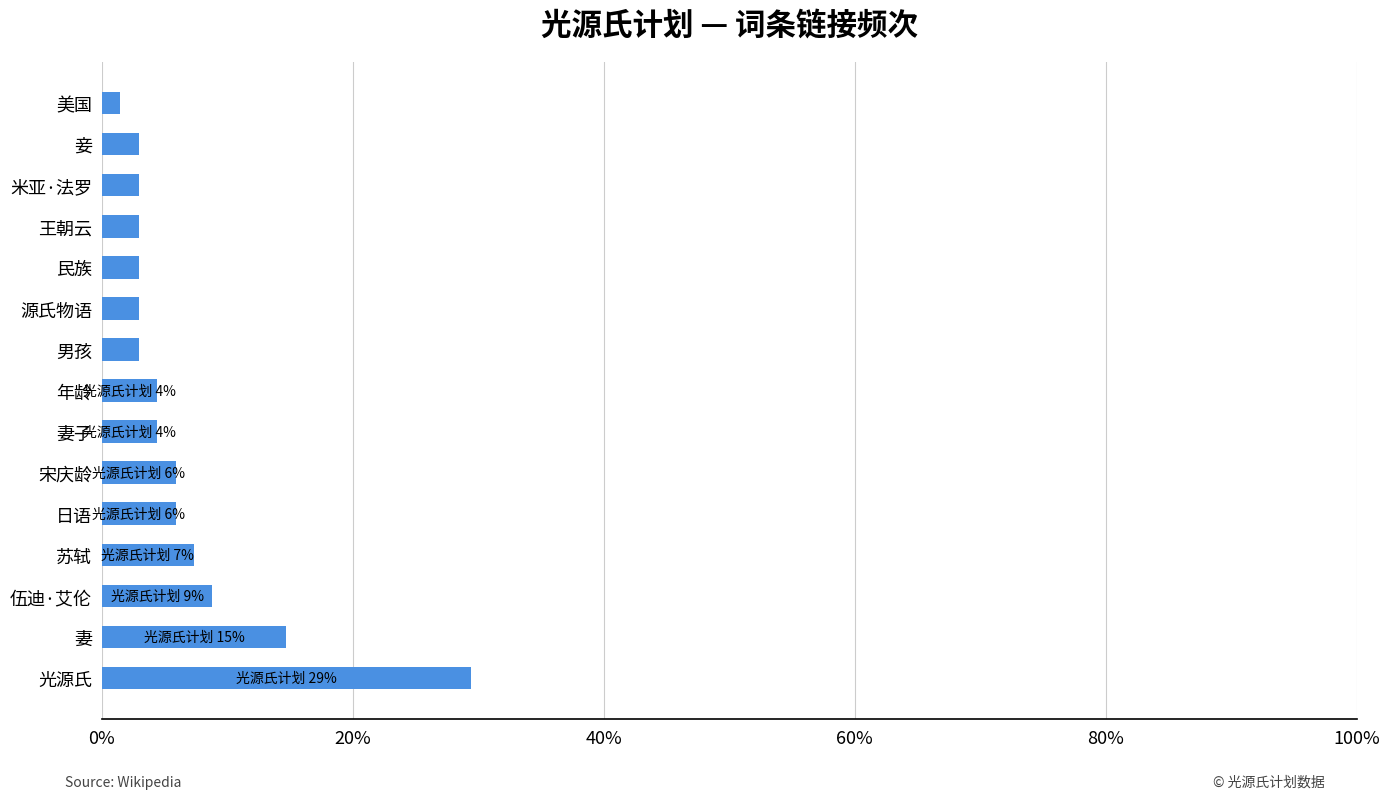

At which label is the value closest to 15?

妻